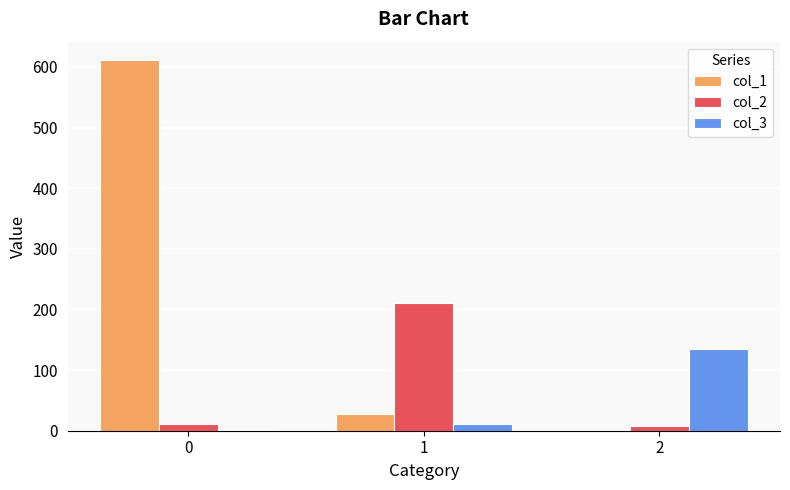

What is the approximate value of col_3 at 2?

134